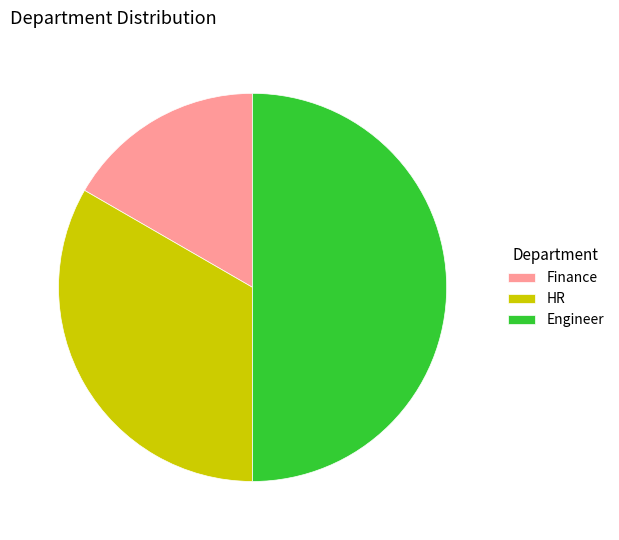

Count the number of slices in the pie.

3